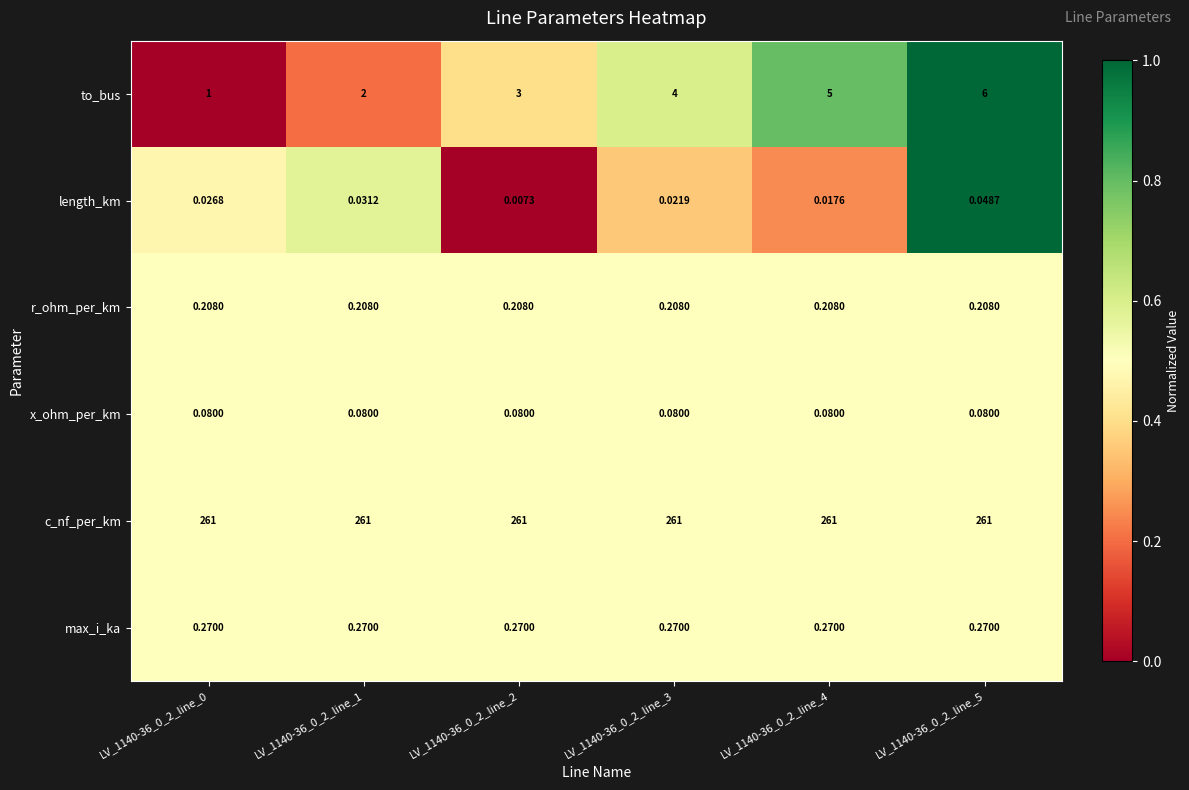

Which series has the largest total across all categories?

c_nf_per_km